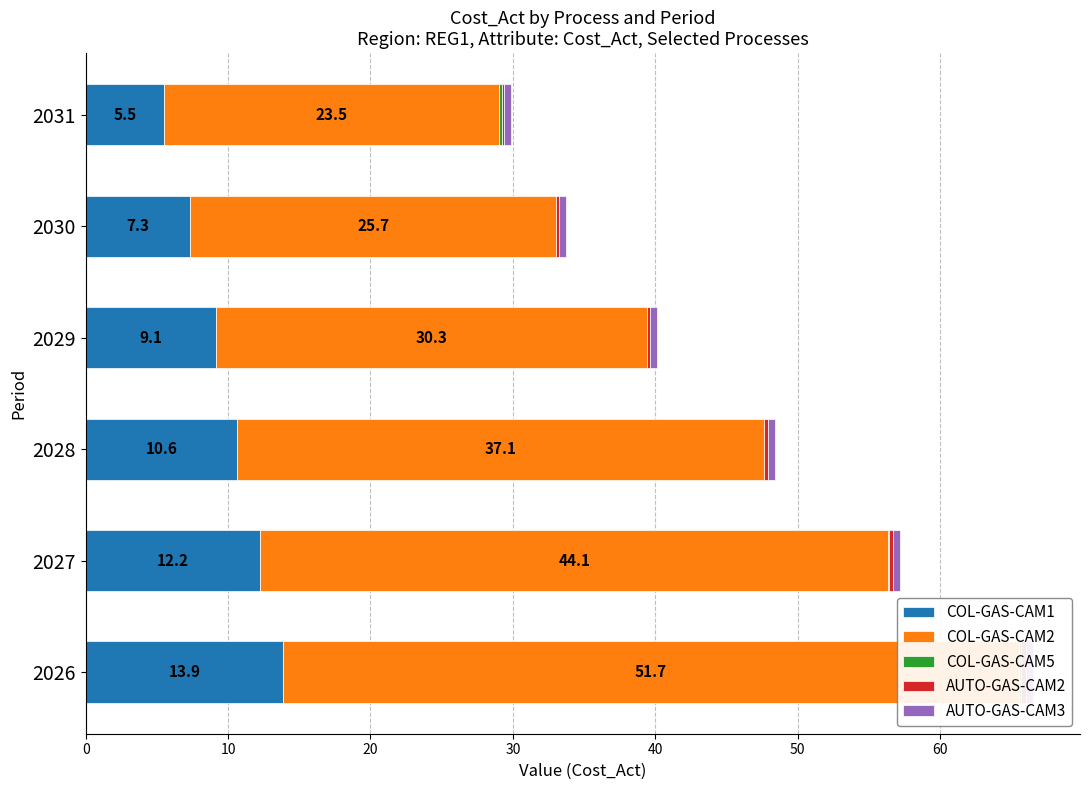

What is the difference between the maximum and second lowest values in the COL-GAS-CAM1 series?

6.6